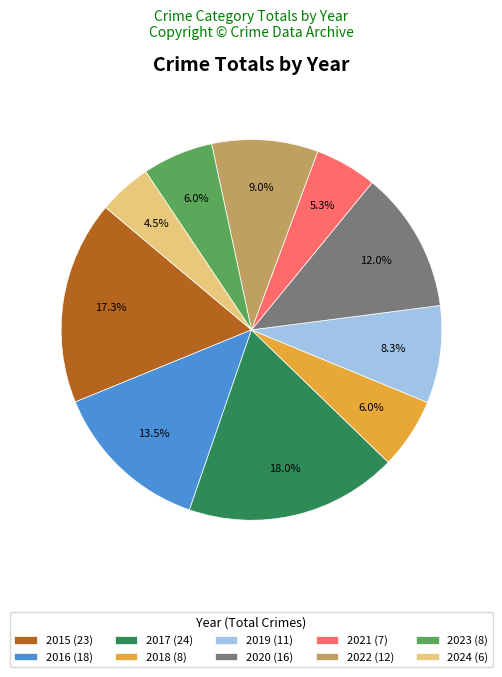

Which has a higher value, 2022 (12) or 2018 (8)?

2022 (12)